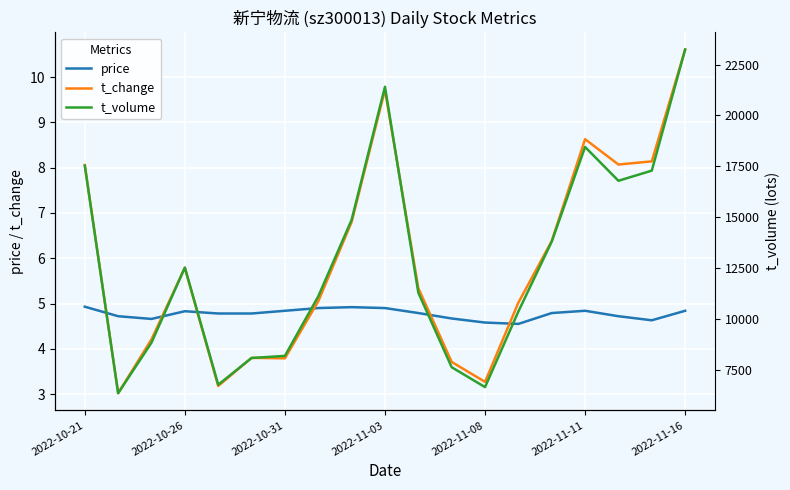

Is this an area chart (filled region under the line)?

No